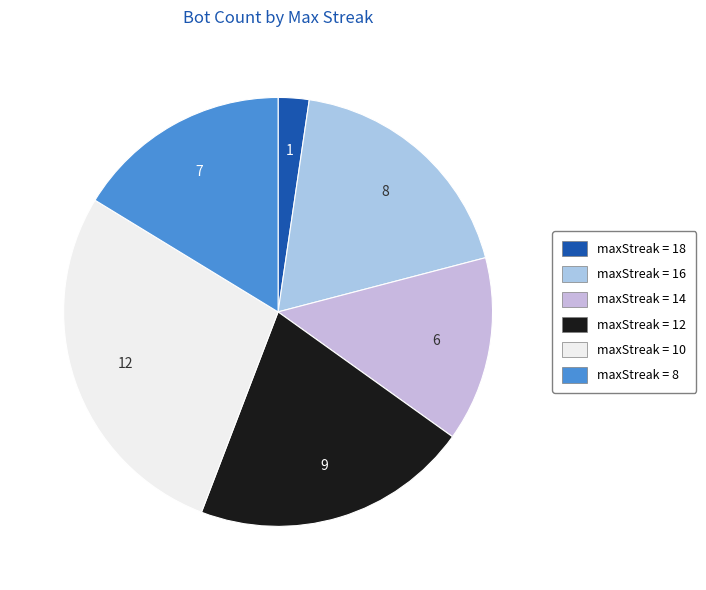

Which slice is the largest?

10